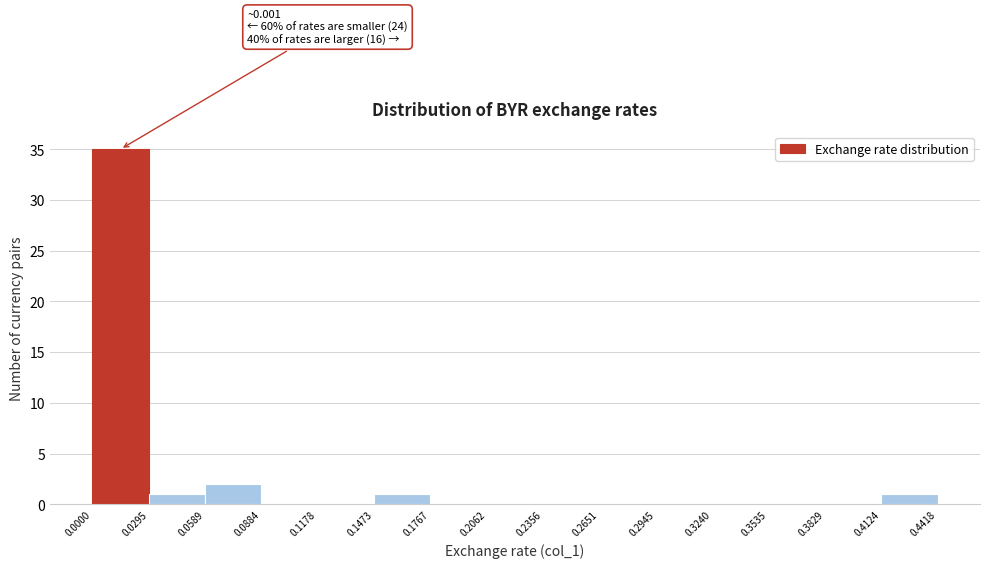

Which range on the x-axis has the tallest bar?

0.0000 to 0.0295